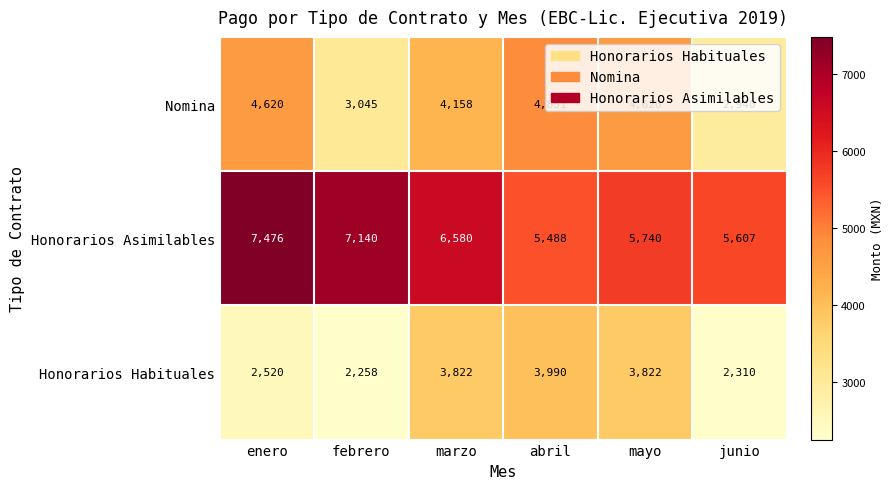

What is the total value across all series at enero?

14616